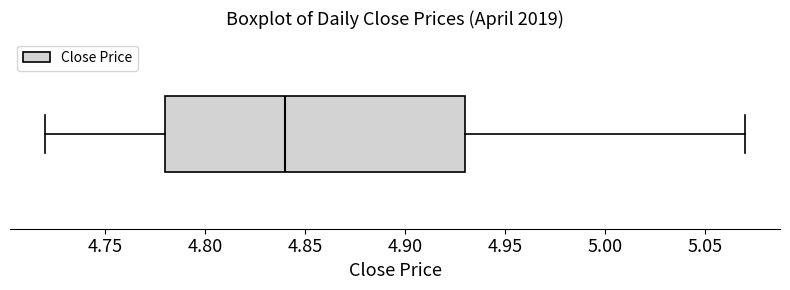

Where is the right edge of the box on the x-axis? The values are not printed on the chart, so give them approximately, as read against the axis.

4.93